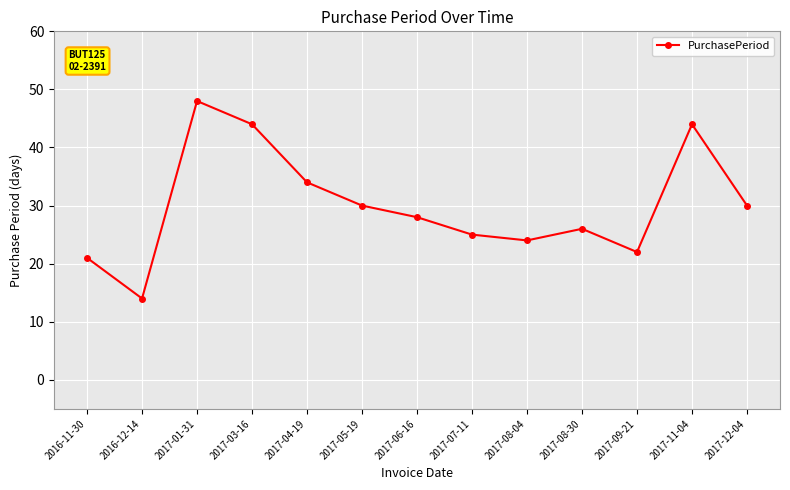

What is the smallest value displayed?

14